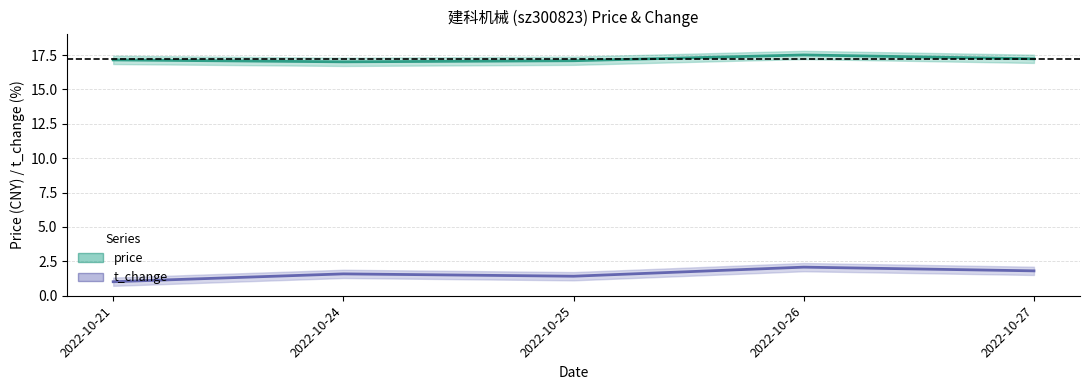

At which category does the chart reach its peak across all series?

2022-10-26